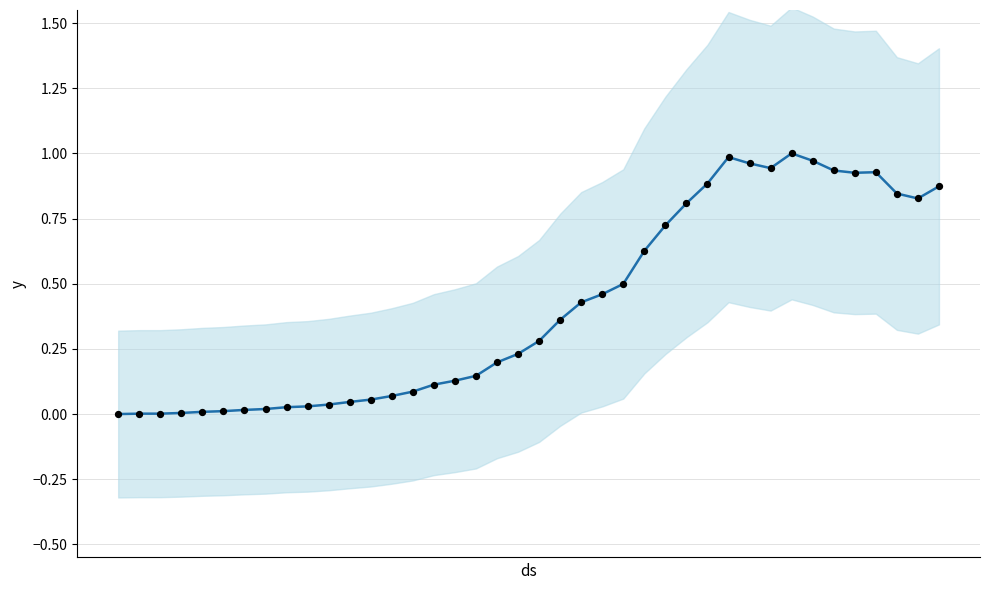

At how many categories does at least one series exceed 0?

39